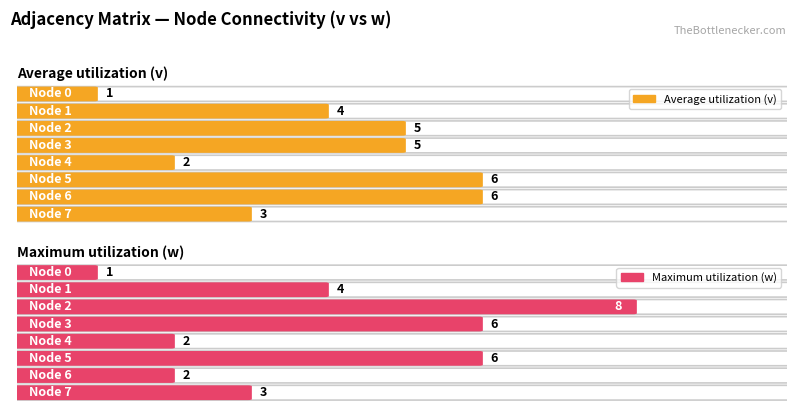

What is the maximum value shown in the chart?

8